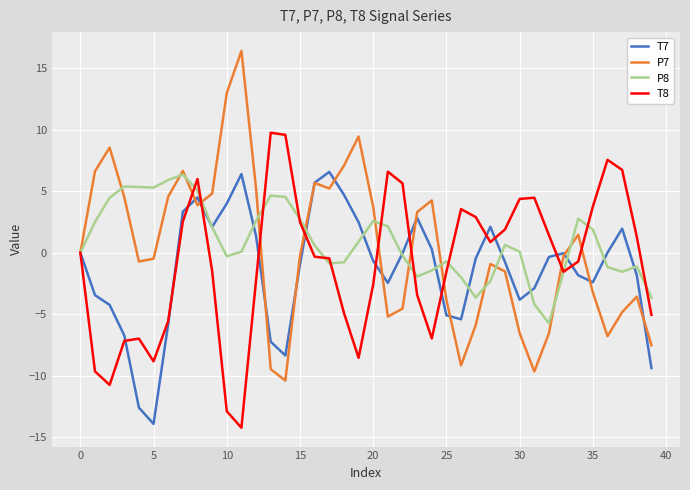

True or false: T7 and P7 intersect in this chart.

True